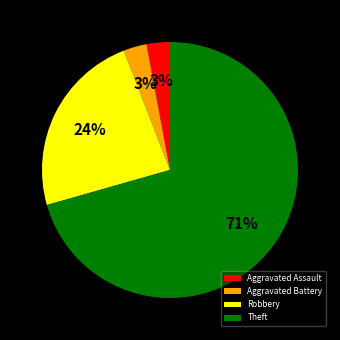

Is there any slice that represents more than half of the pie?

Yes